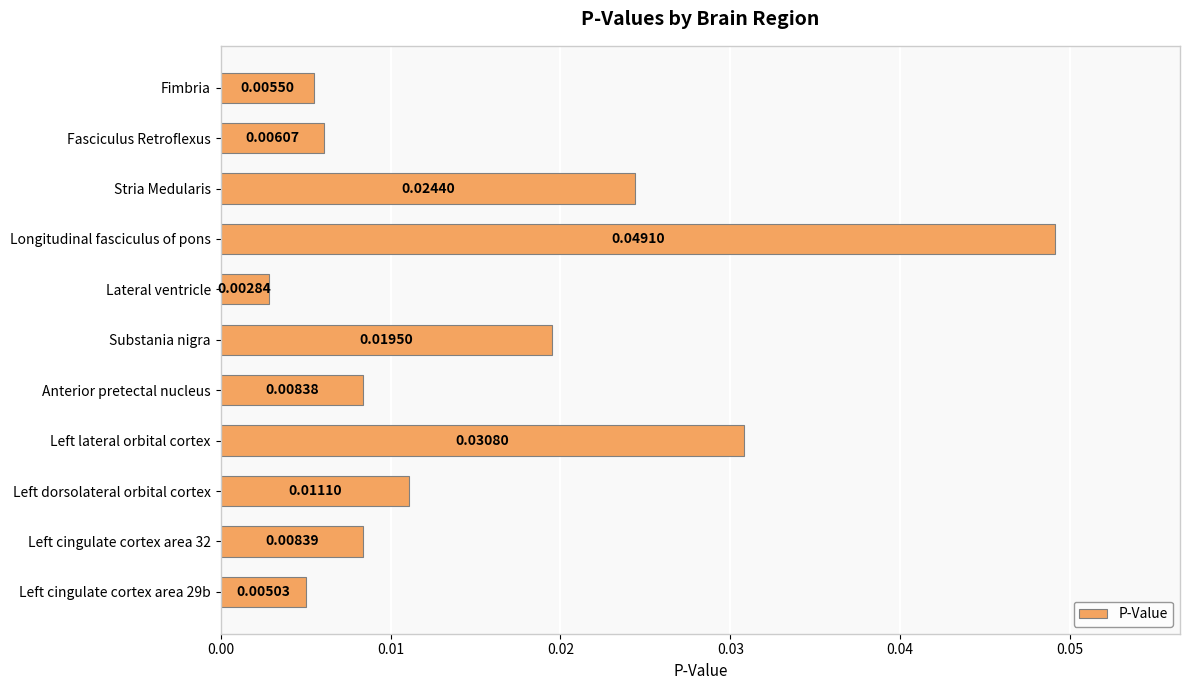

Does the chart contain stacked bars?

No